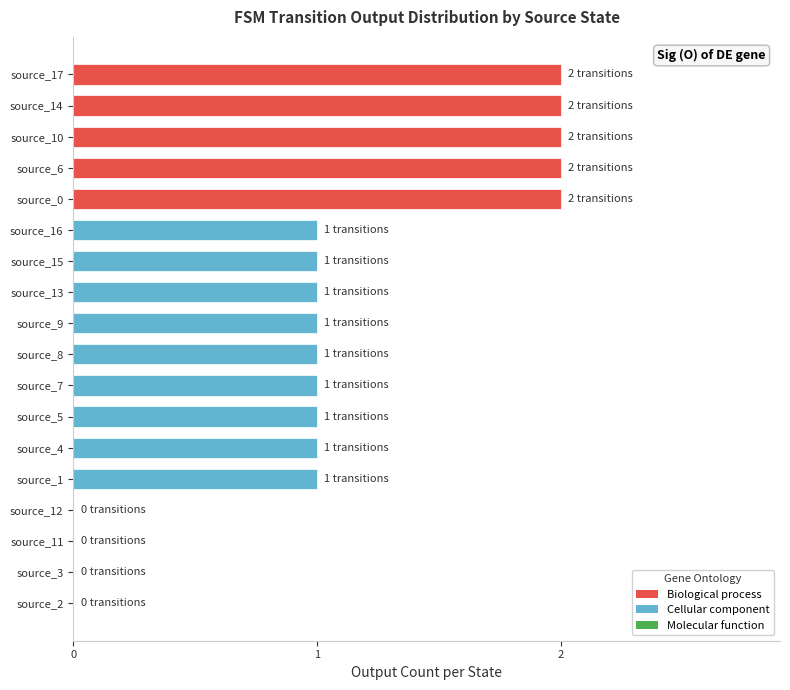

Reading bottom to top, list all the values displayed in this chart.

source_2=0	source_3=0	source_11=0	source_12=0	source_1=1	source_4=1	source_5=1	source_7=1	source_8=1	source_9=1	source_13=1	source_15=1	source_16=1	source_0=2	source_6=2	source_10=2	source_14=2	source_17=2